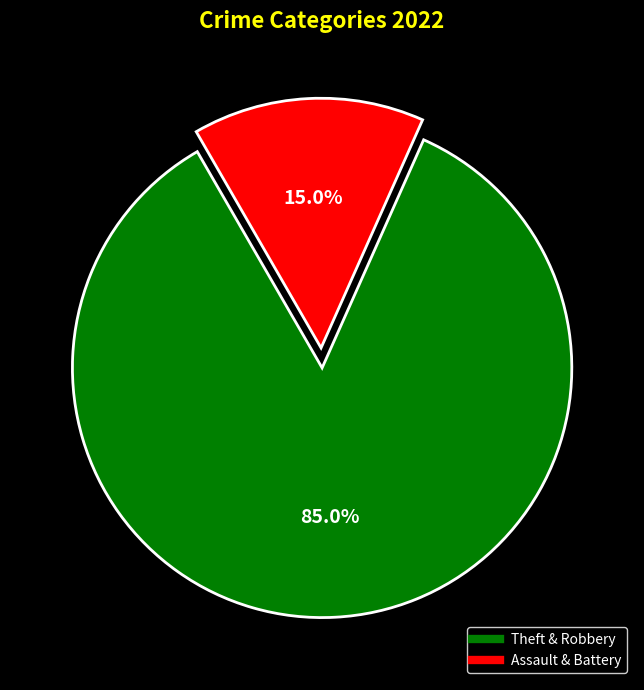

Does any single category account for the majority?

Yes